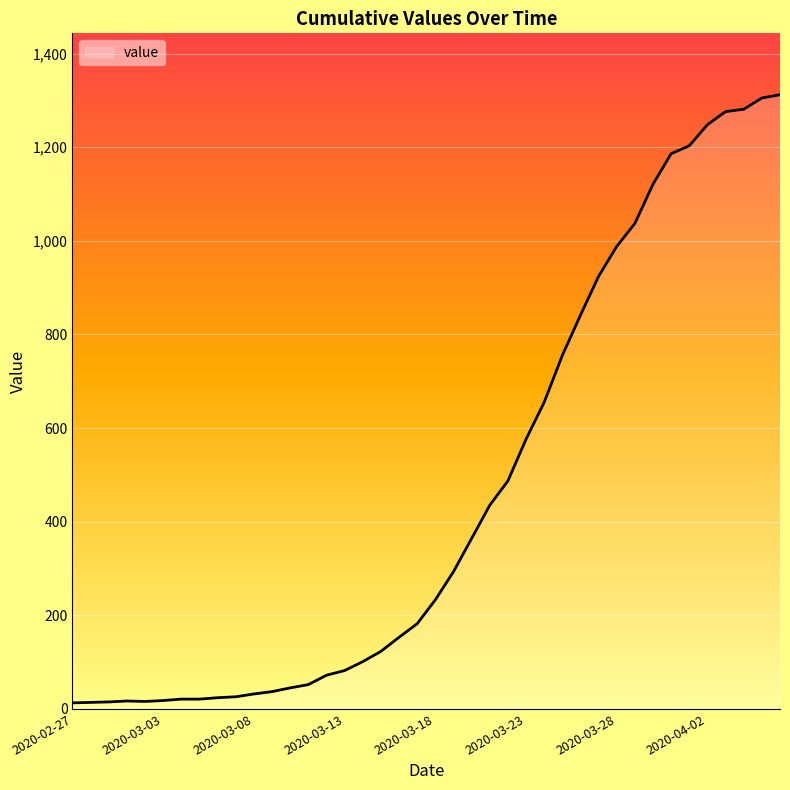

What is the greatest value displayed?

1312